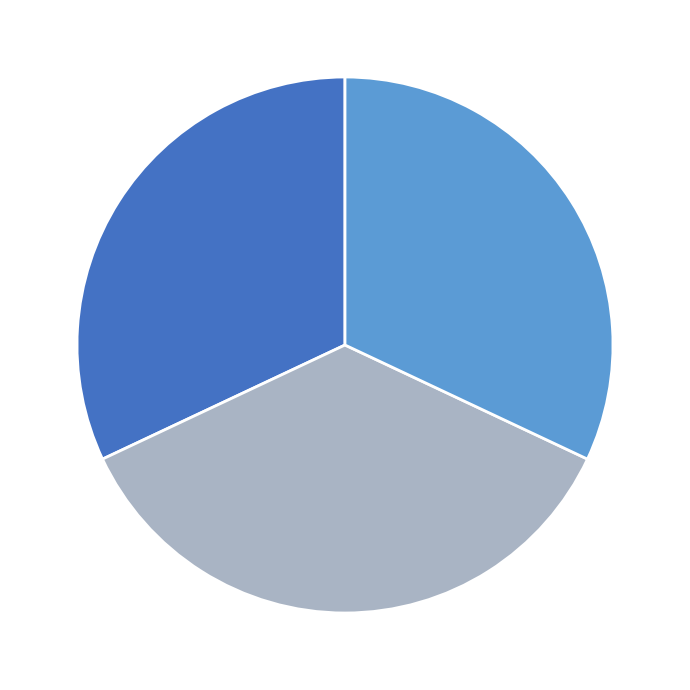

Does any single category account for the majority?

No